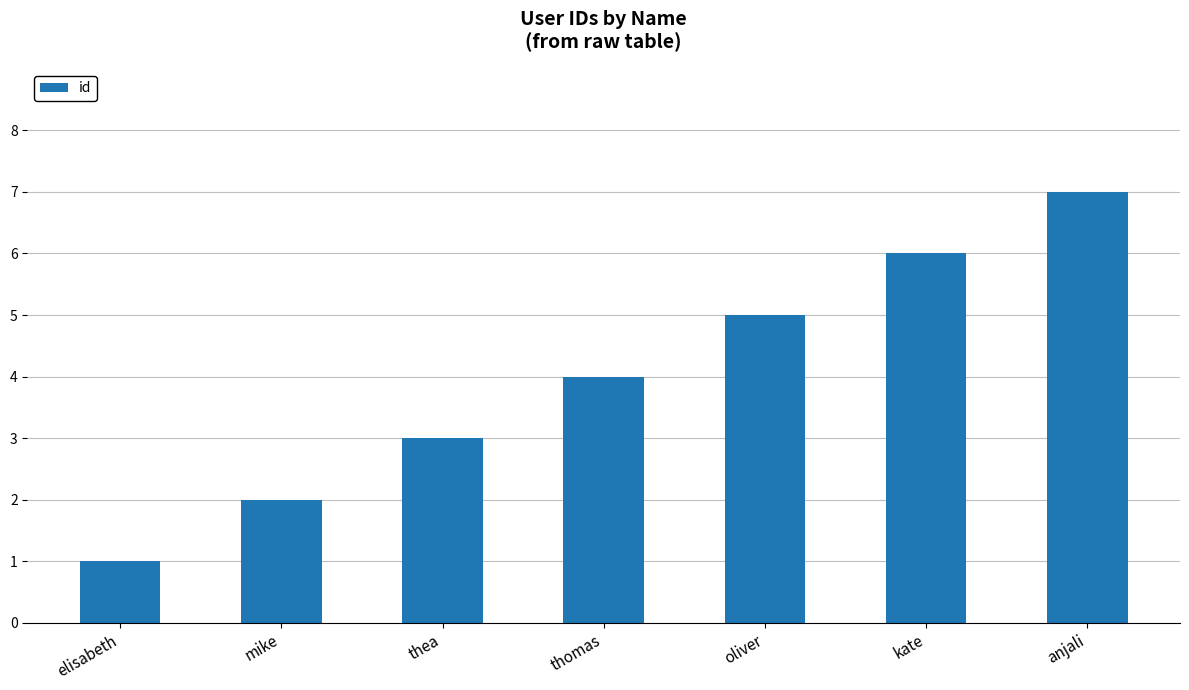

True or false: the data shows 10 at anjali.

False